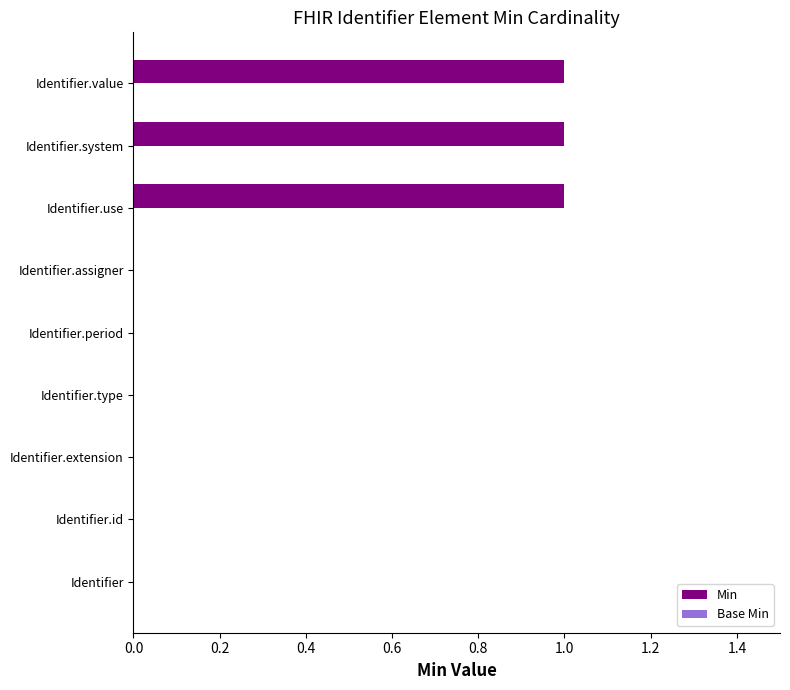

Is it true that the value at Identifier.assigner is 0?

True